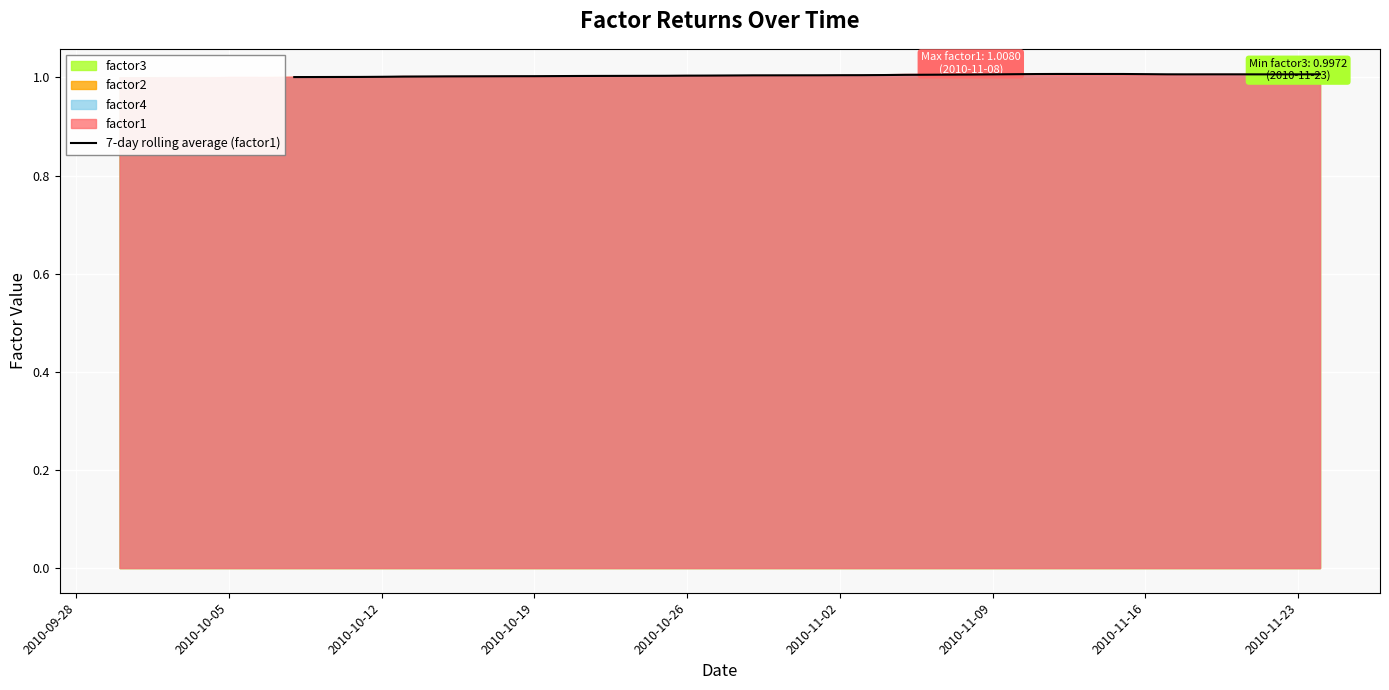

Approximately how many times larger is the value at 2010-10-19 compared to 22?

1.0